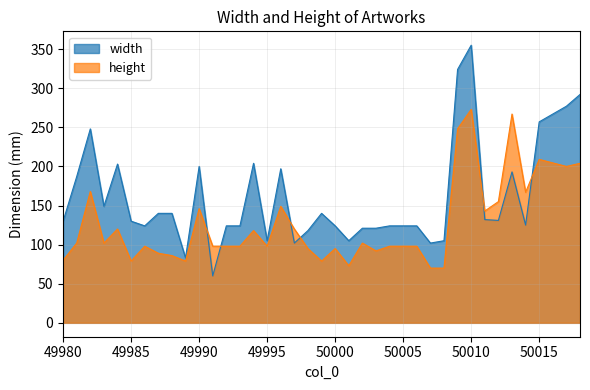

How many values in the height series exceed 98?

18